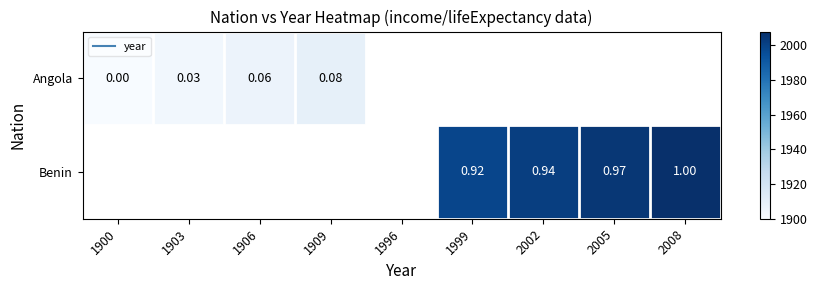

Is the value of Benin at 1999 greater than the value of Angola at 1909?

Yes